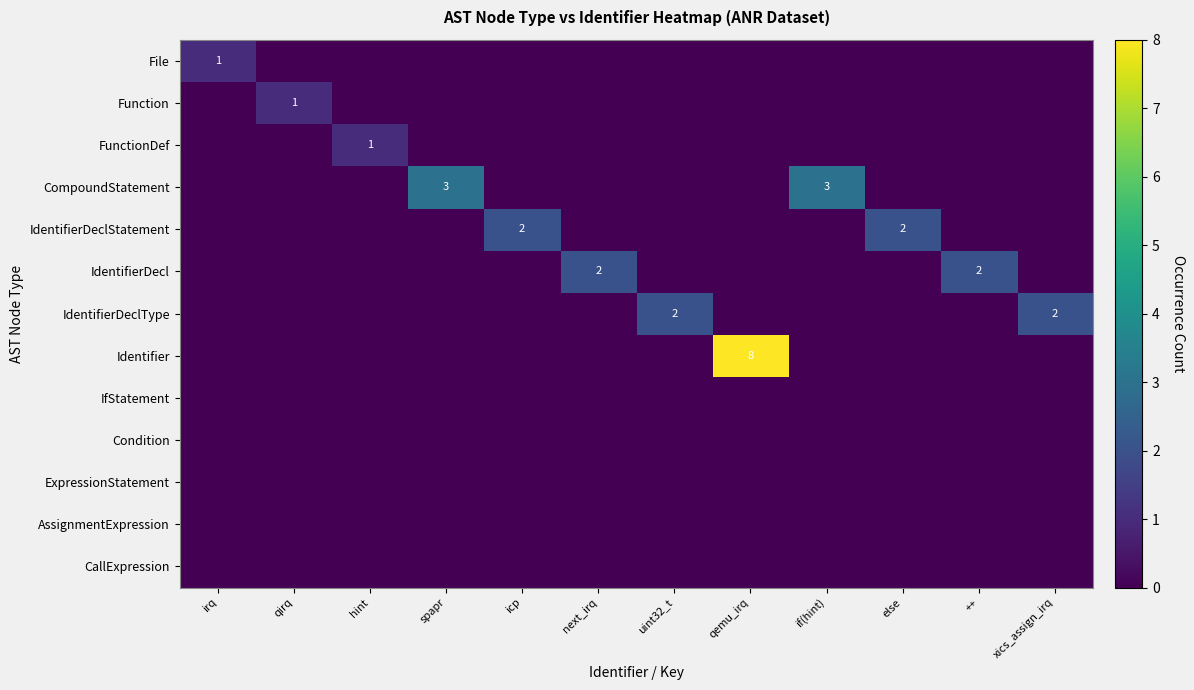

How many data points does each series have?

12